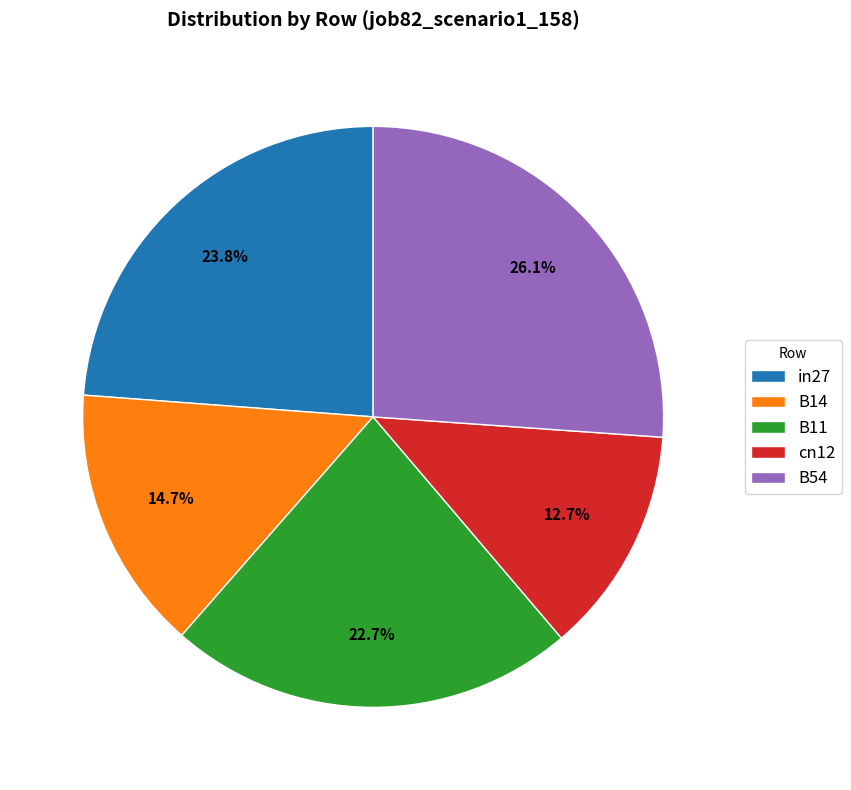

Is there any slice that represents more than half of the pie?

No